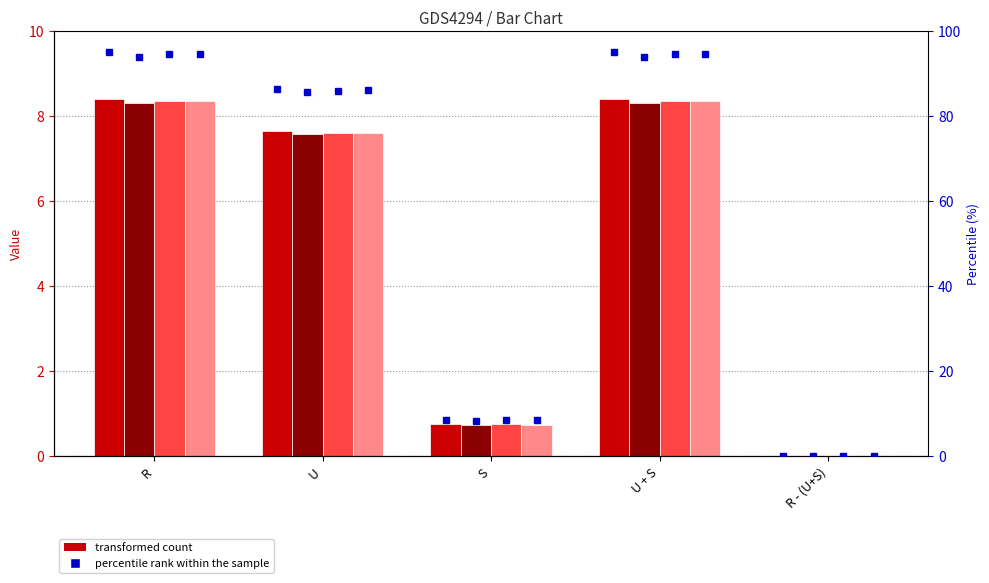

Is the value of T1 at U + S greater than the value of AVERAGE at R - (U+S)?

Yes